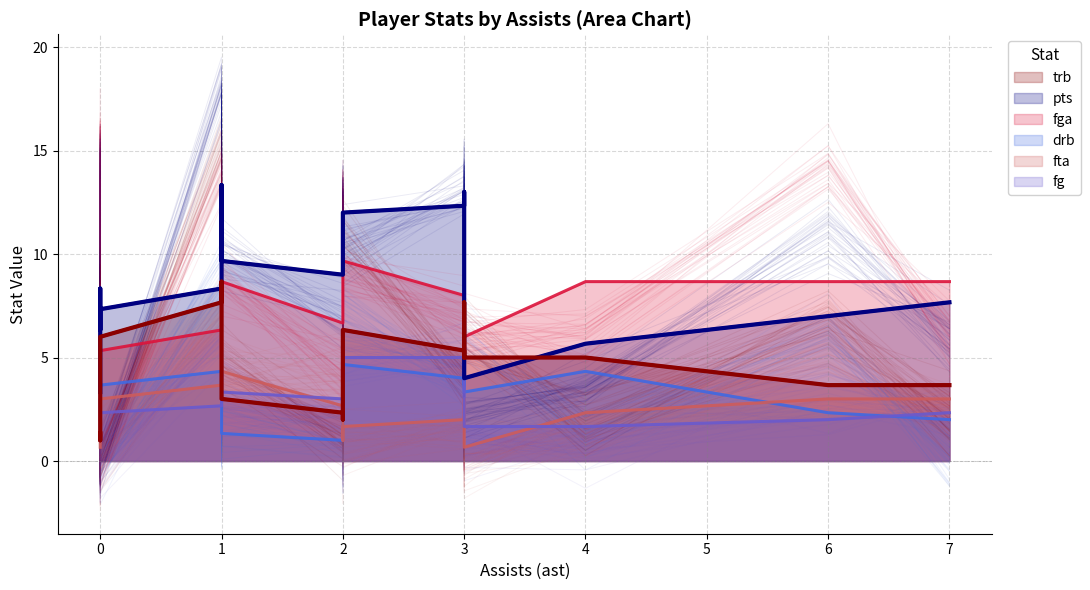

How many interior local valleys does the drb series have?

4